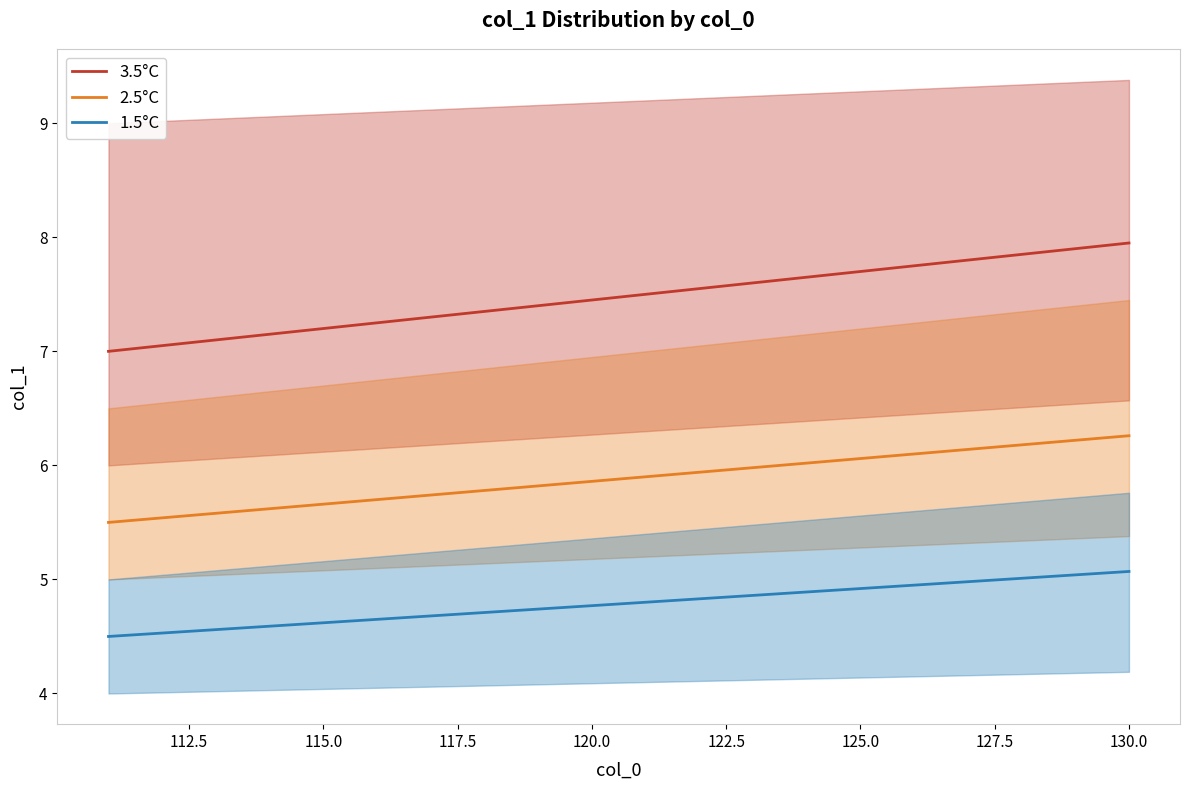

Rank the series by their average value, from highest to lowest.

3.5°C, 2.5°C, 1.5°C